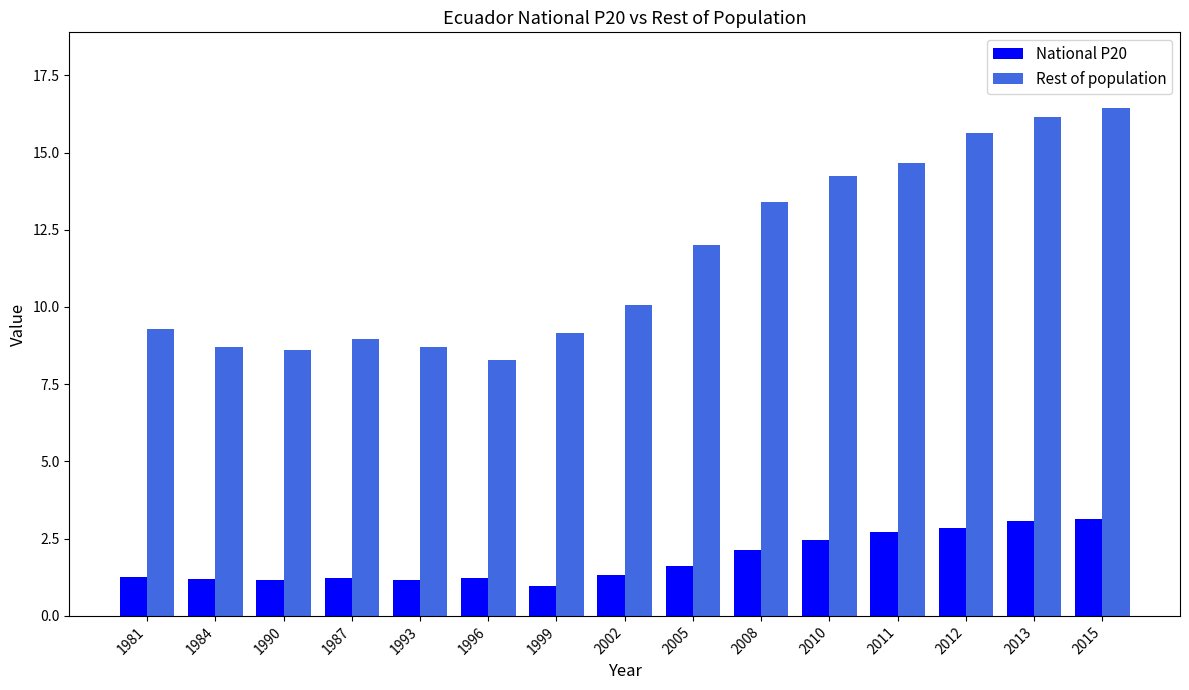

What is the minimum value shown in the chart?

1.0